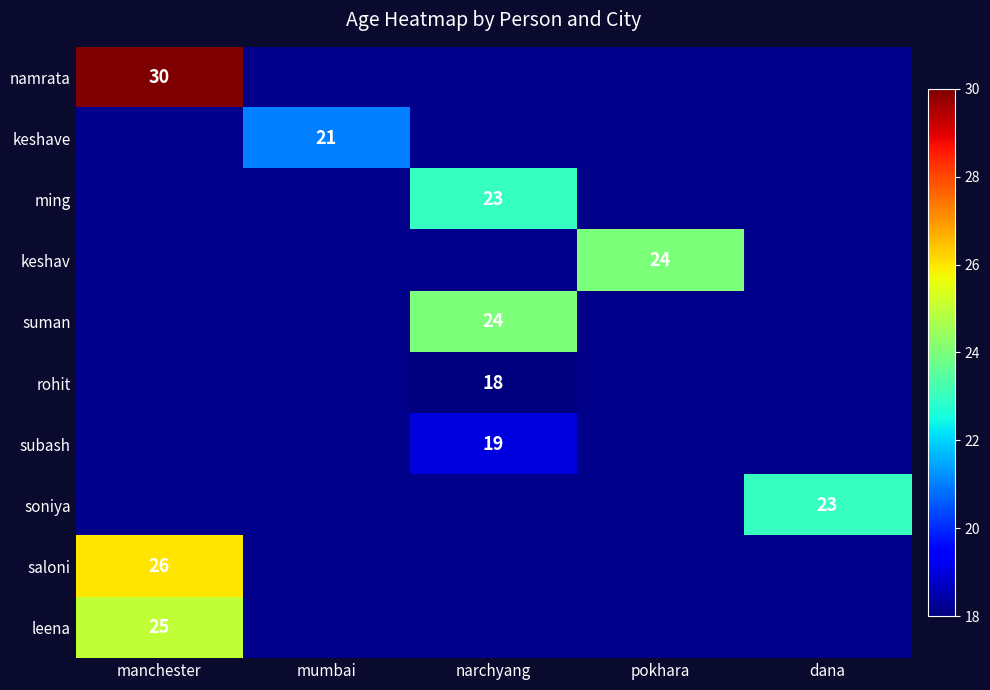

The keshav series shows 15 at pokhara. True or false?

False